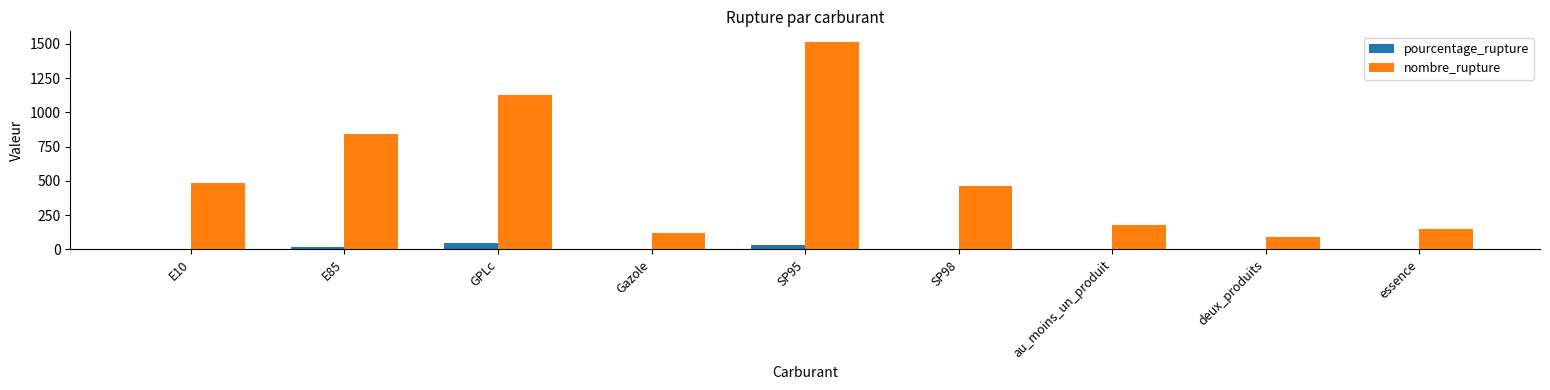

Between E10 and GPLc, which series saw the biggest shift?

nombre_rupture